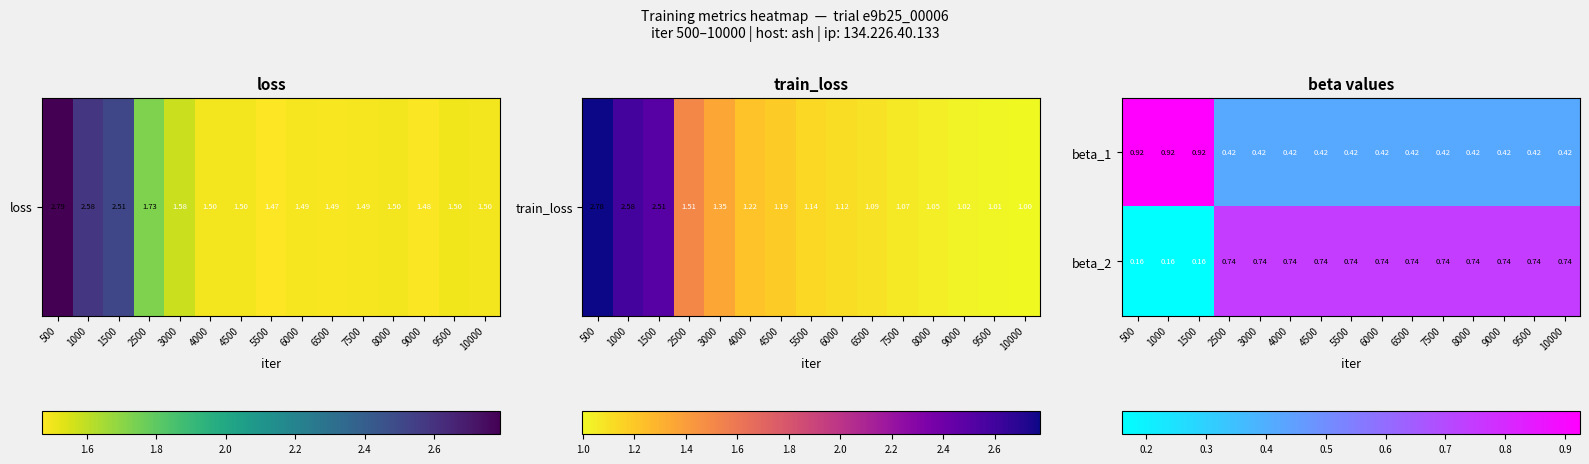

Which series has the largest range (max minus min)?

beta_2